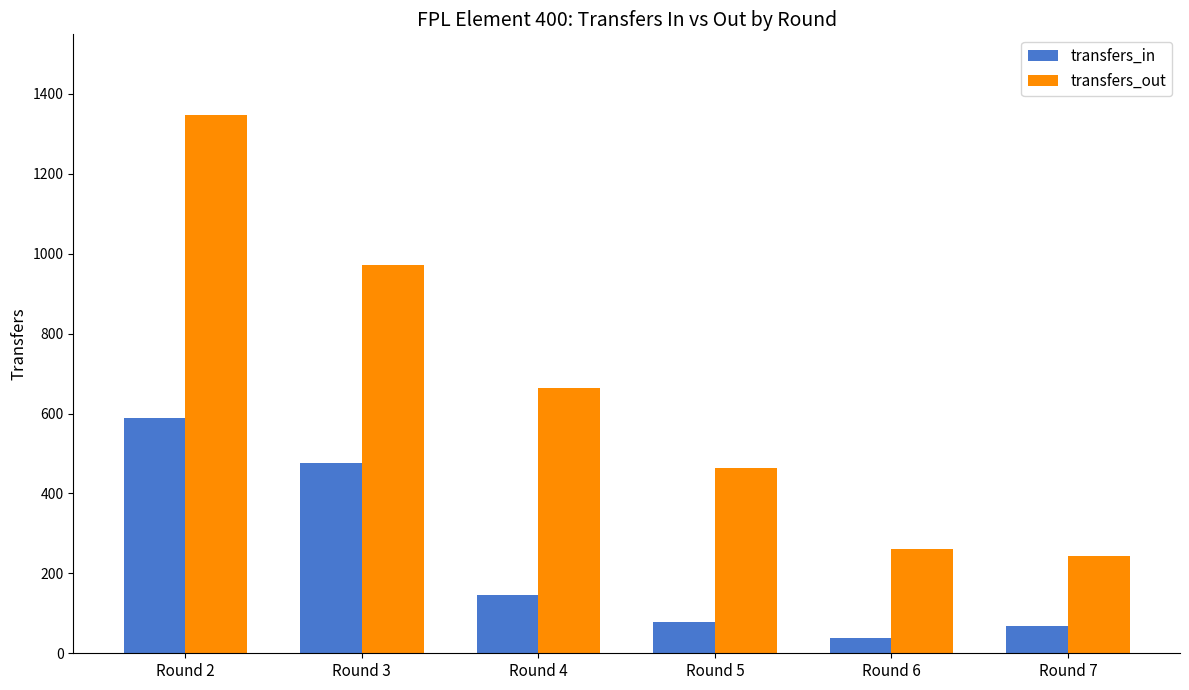

True or false: transfers_in has a value of 475 at Round 3.

True